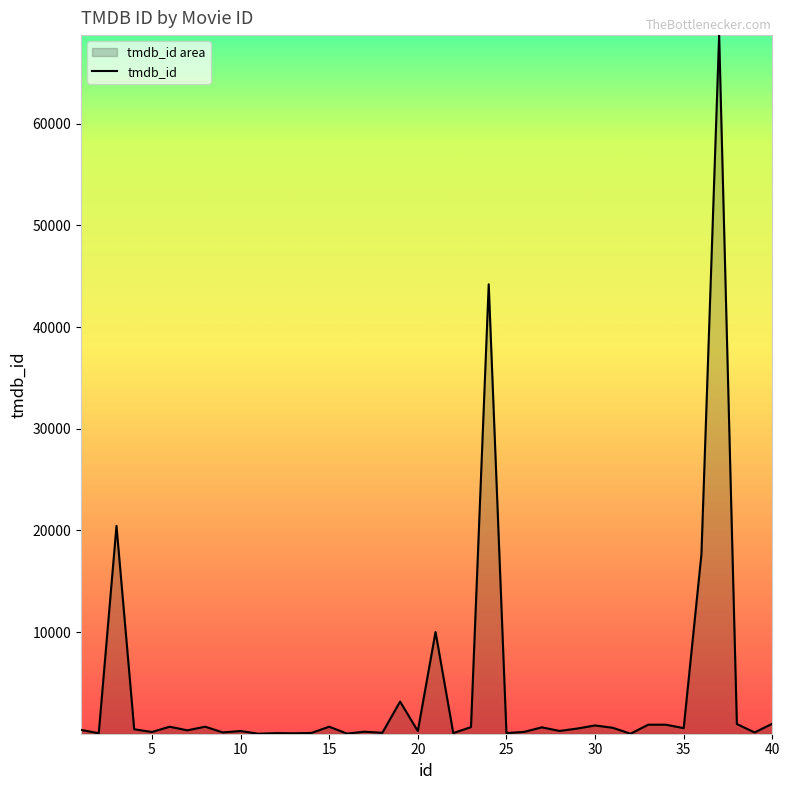

What is the difference between the maximum and minimum values?

68704